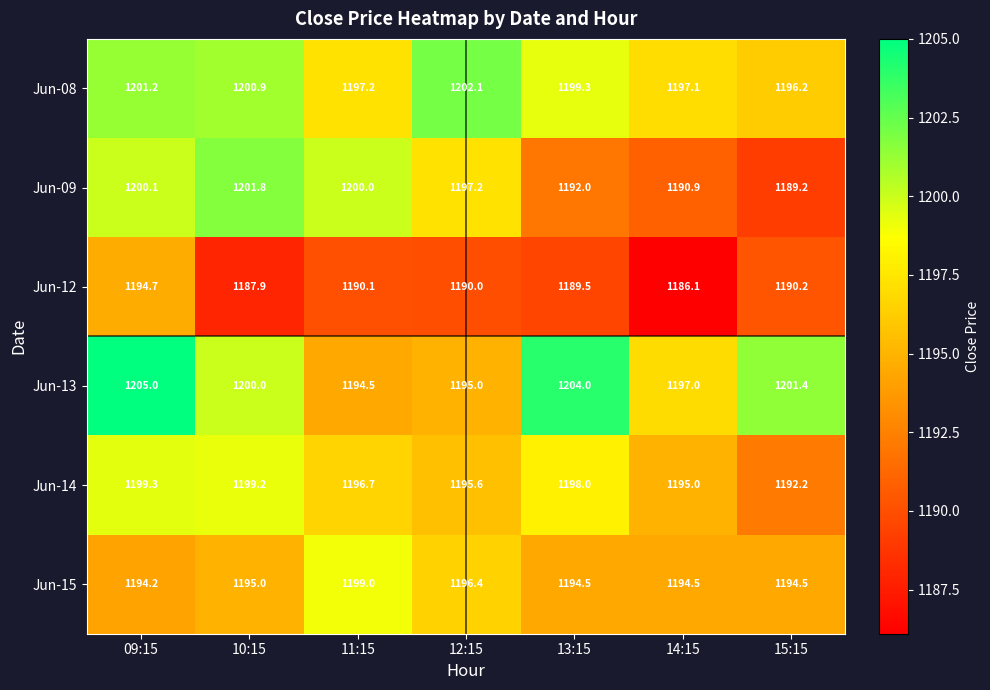

At which category is the sum across all series the highest?

09:15